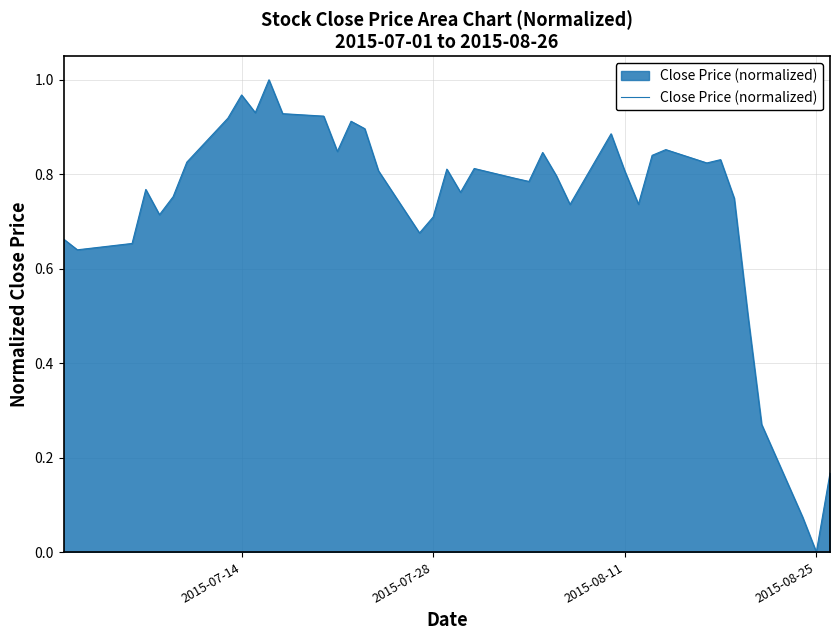

How many lines are shown in the chart?

1